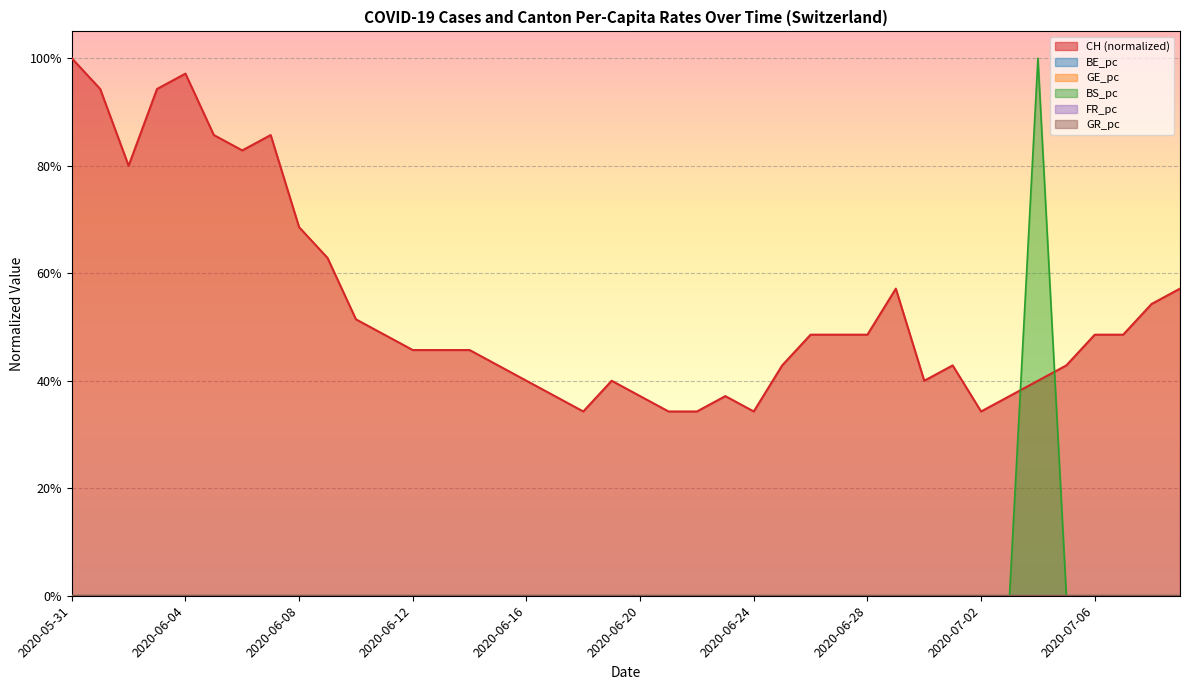

Rank the categories by GR_pc value from lowest to highest.

2020-06-08, 2020-06-09, 2020-06-10, 2020-06-11, 2020-06-12, 2020-06-13, 2020-06-14, 2020-06-15, 2020-06-16, 2020-06-17, 2020-06-18, 2020-06-19, 2020-06-20, 2020-06-21, 2020-06-22, 2020-06-23, 2020-06-24, 2020-06-25, 2020-06-26, 2020-06-27, 2020-06-28, 2020-06-29, 2020-06-30, 2020-07-01, 2020-07-02, 2020-07-03, 2020-07-04, 2020-07-05, 2020-07-06, 2020-07-07, 2020-07-08, 2020-07-09, 2020-05-31, 2020-06-01, 2020-06-02, 2020-06-03, 2020-06-04, 2020-06-05, 2020-06-06, 2020-06-07